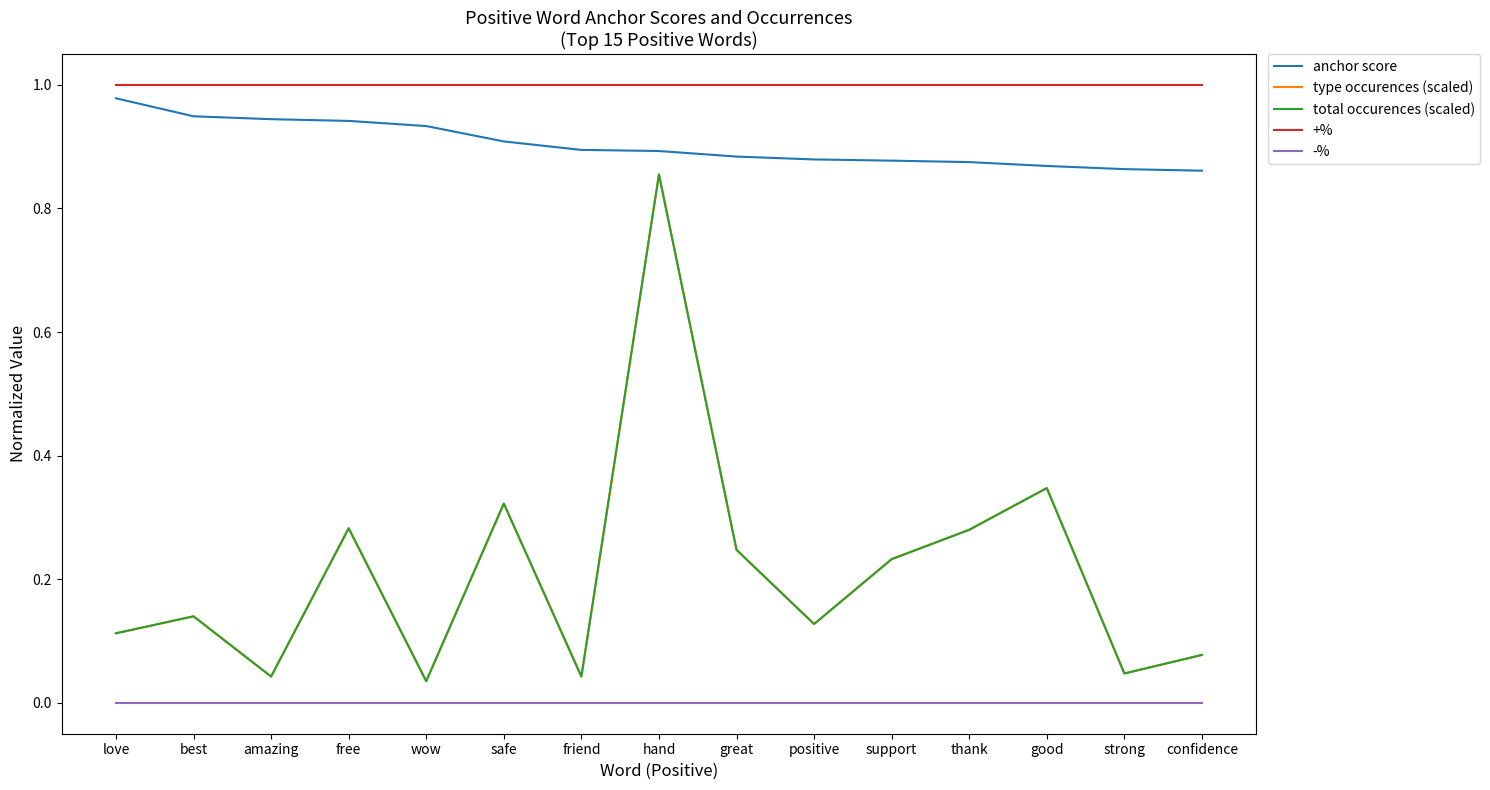

Is this an area chart (filled region under the line)?

No